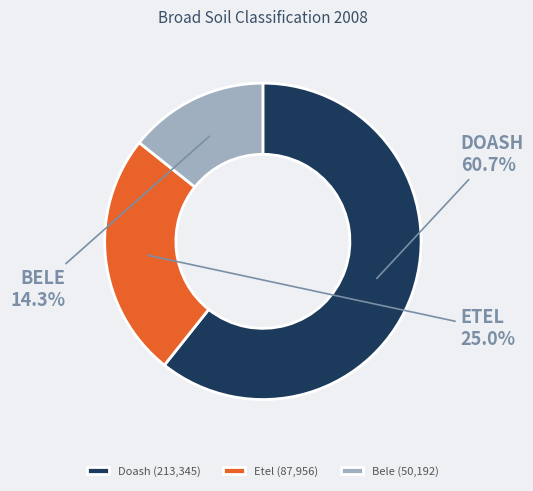

Is there a majority slice in this chart?

Yes